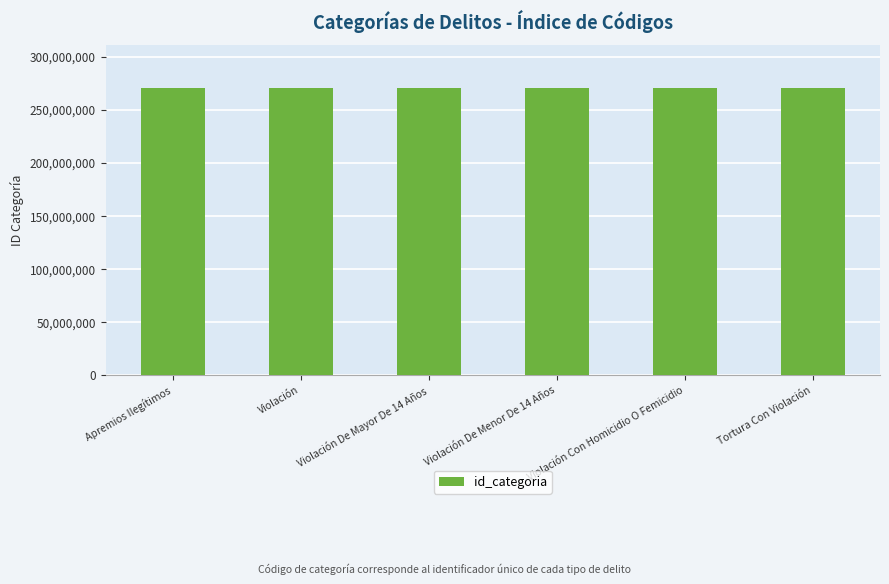

What is the approximate value at Violación Con Homicidio O Femicidio?

270102017